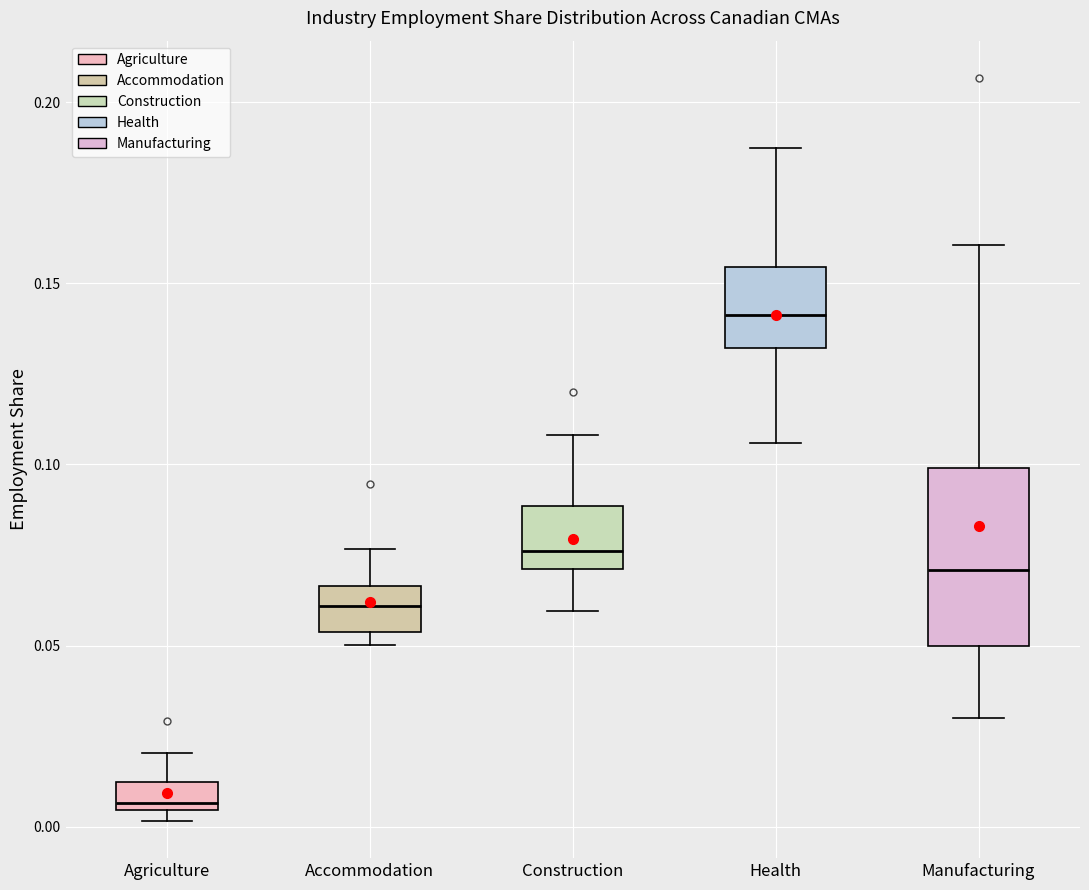

Which box's median line is the lowest?

Agriculture